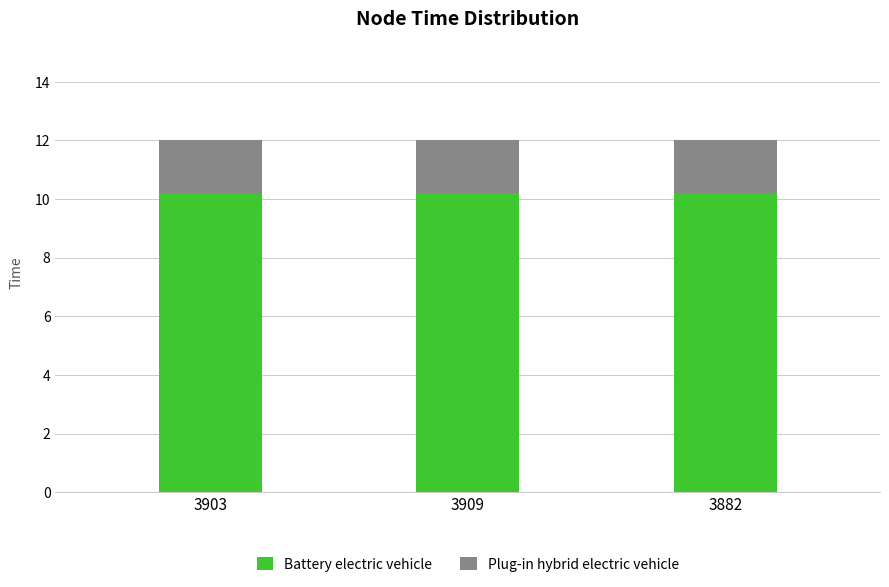

What is the average value of the Battery electric vehicle series?

10.2